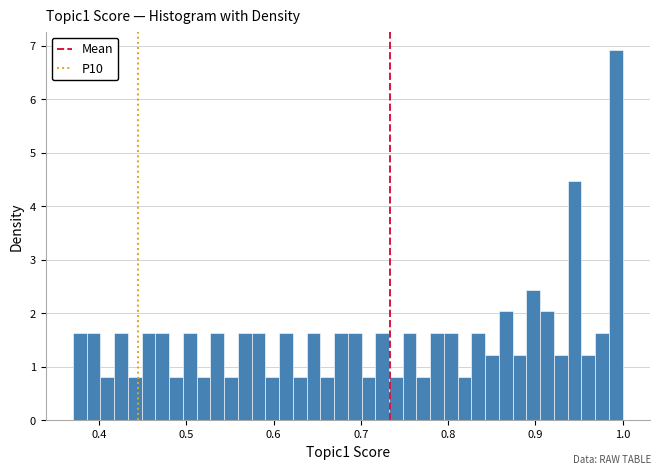

Read against the x-axis, roughly where is the centre of the tallest bar?

0.99